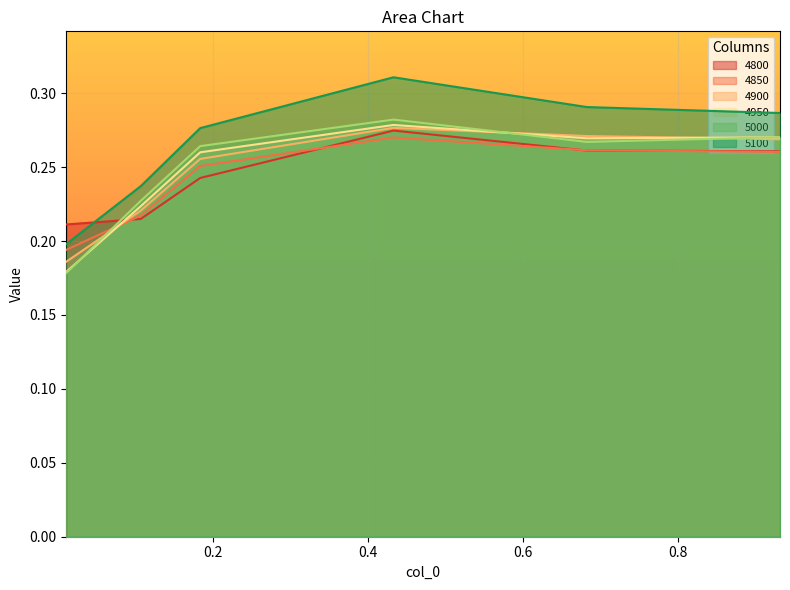

Reading left to right, list all the values displayed in this chart.

4800: 0.2	0.2	0.2	0.3	0.3	0.3
4850: 0.2	0.2	0.3	0.3	0.3	0.3
4900: 0.2	0.2	0.3	0.3	0.3	0.3
4950: 0.2	0.2	0.3	0.3	0.3	0.3
5000: 0.2	0.2	0.3	0.3	0.3	0.3
5100: 0.2	0.2	0.3	0.3	0.3	0.3